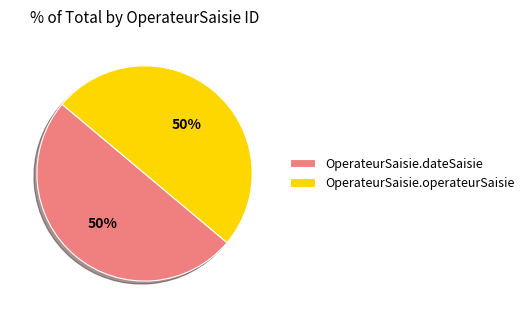

What percentage is the OperateurSaisie.operateurSaisie slice, to the nearest percent?

50%